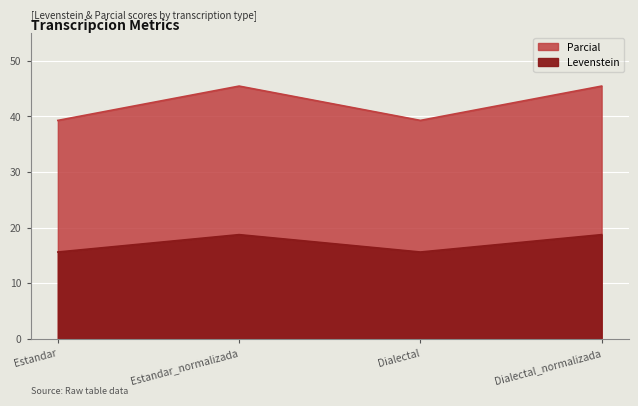

True or false: Levenstein and Parcial cross at least once.

False